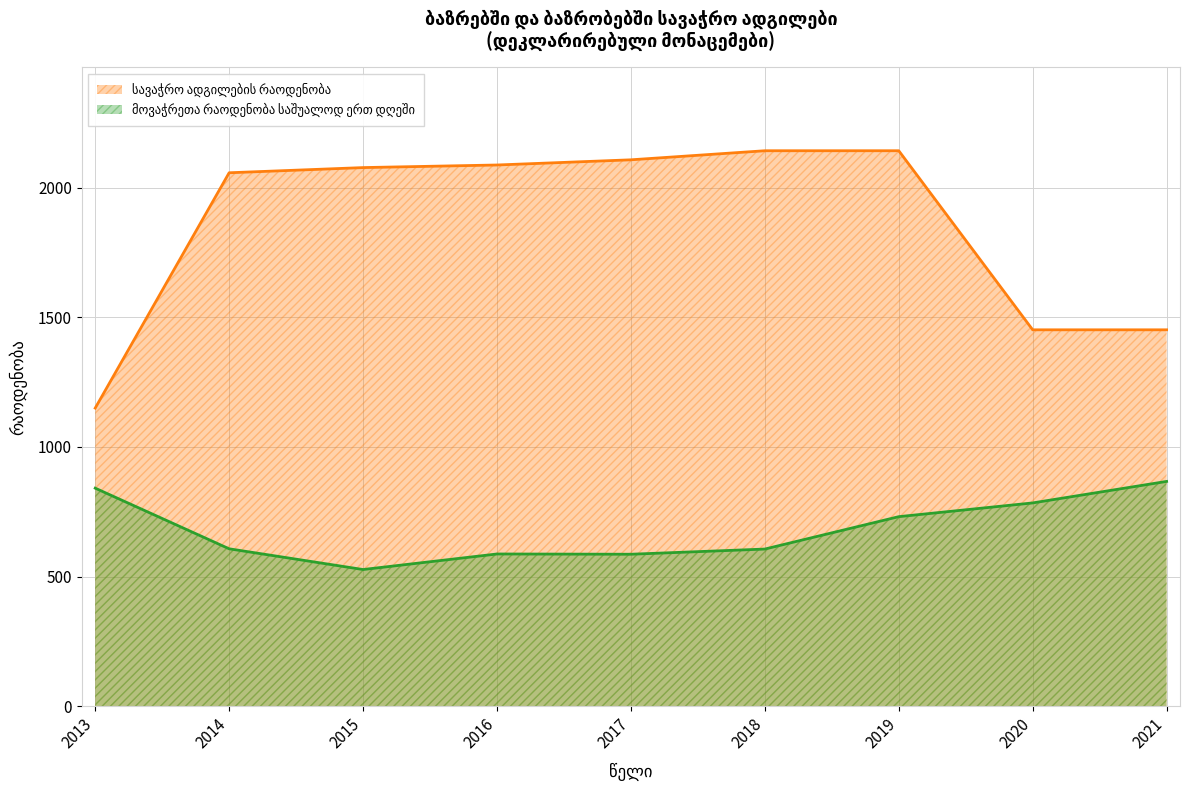

What is the minimum value shown in the chart?

527